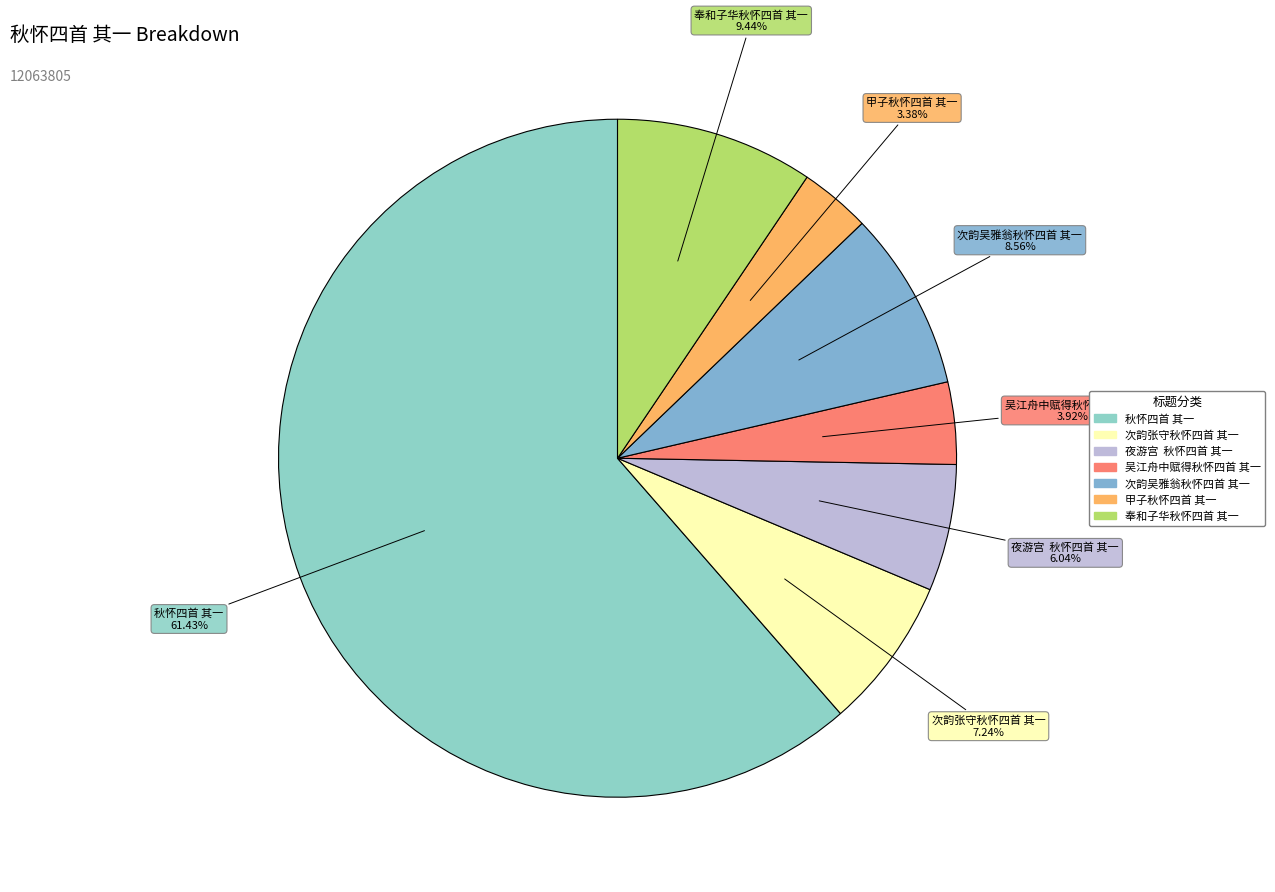

Which slice is the smallest?

甲子秋怀四首 其一